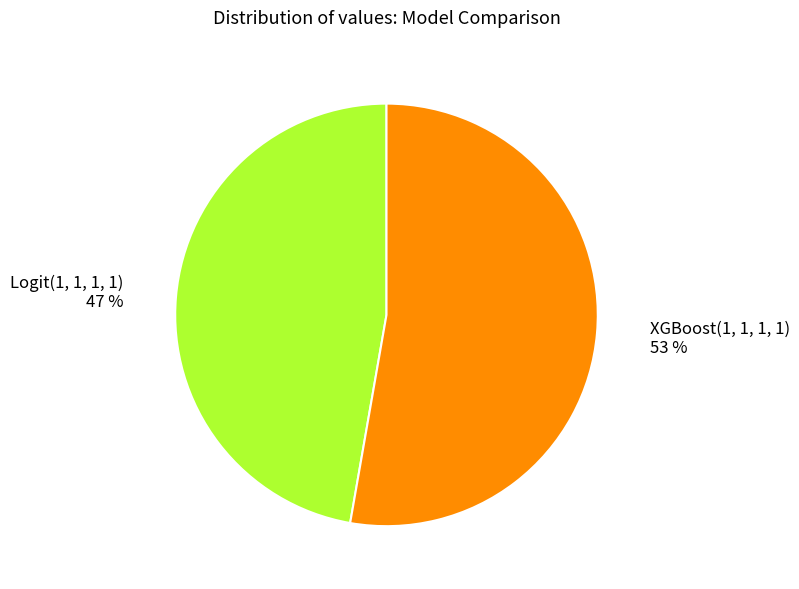

Does any single category account for the majority?

Yes